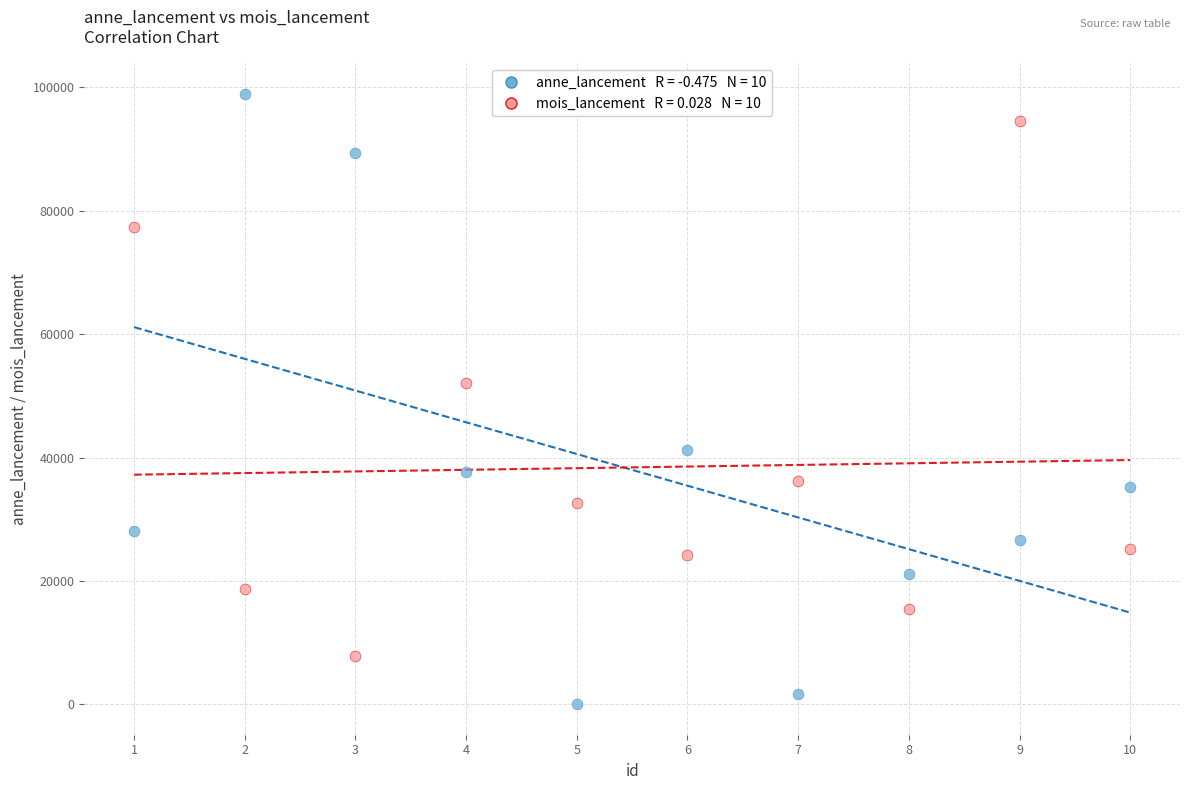

Across all data points, what is the range of X values (max minus min)?

9